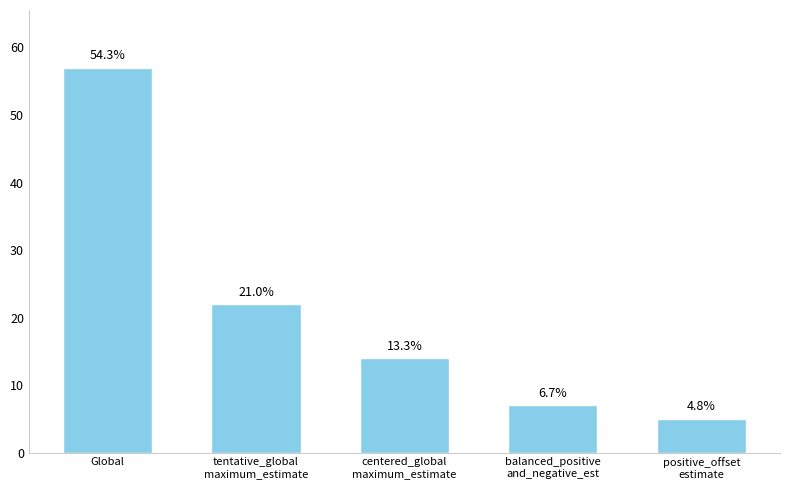

What is the label of the 1st bar from the right?

positive_offset
estimate